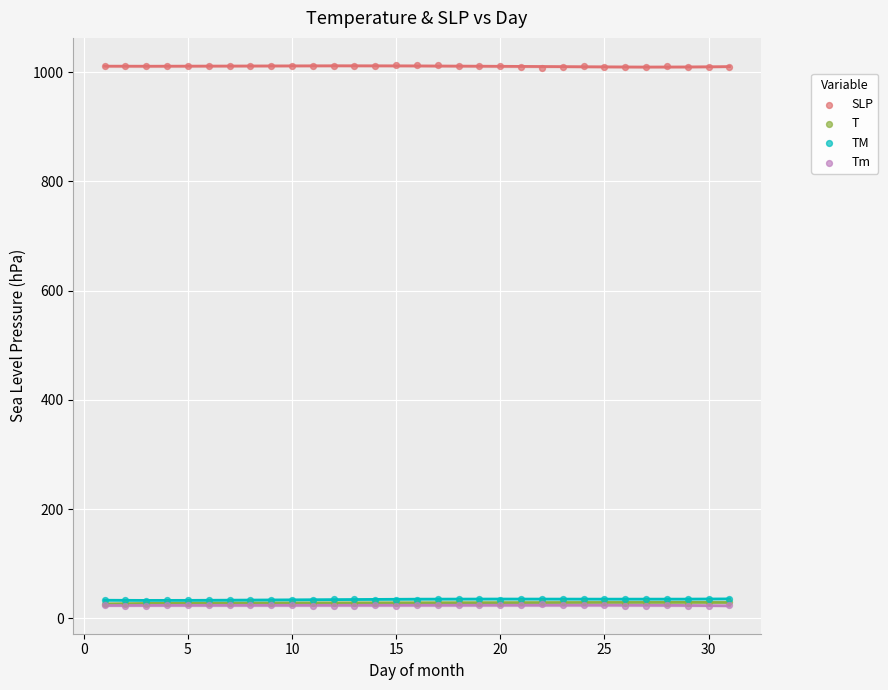

What are all the series names shown in the legend?

SLP, T, TM, Tm